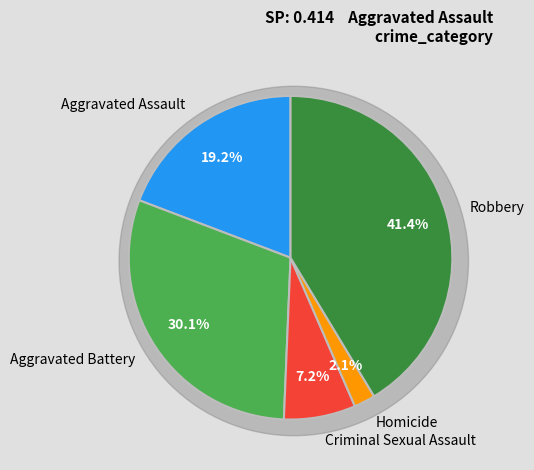

Which has a higher value, Aggravated Assault or Robbery?

Robbery